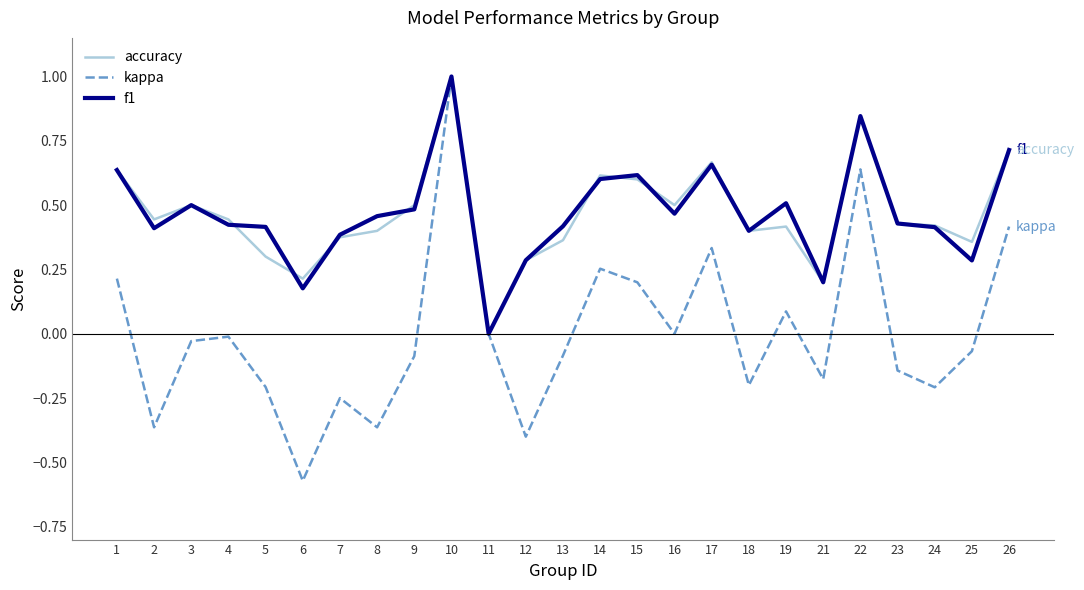

Which series has the widest spread of values?

kappa